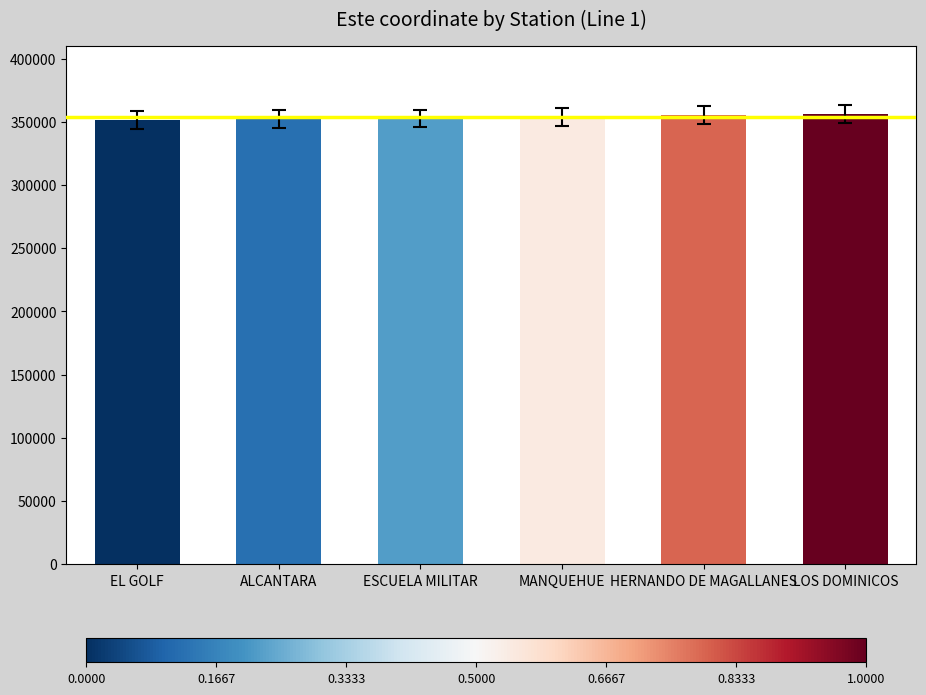

What is the difference between the maximum and minimum values?

4707.2